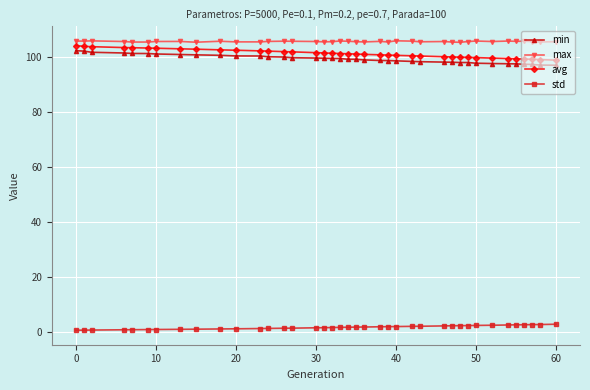

What is the value of the avg point at the 25th from the left?

100.8